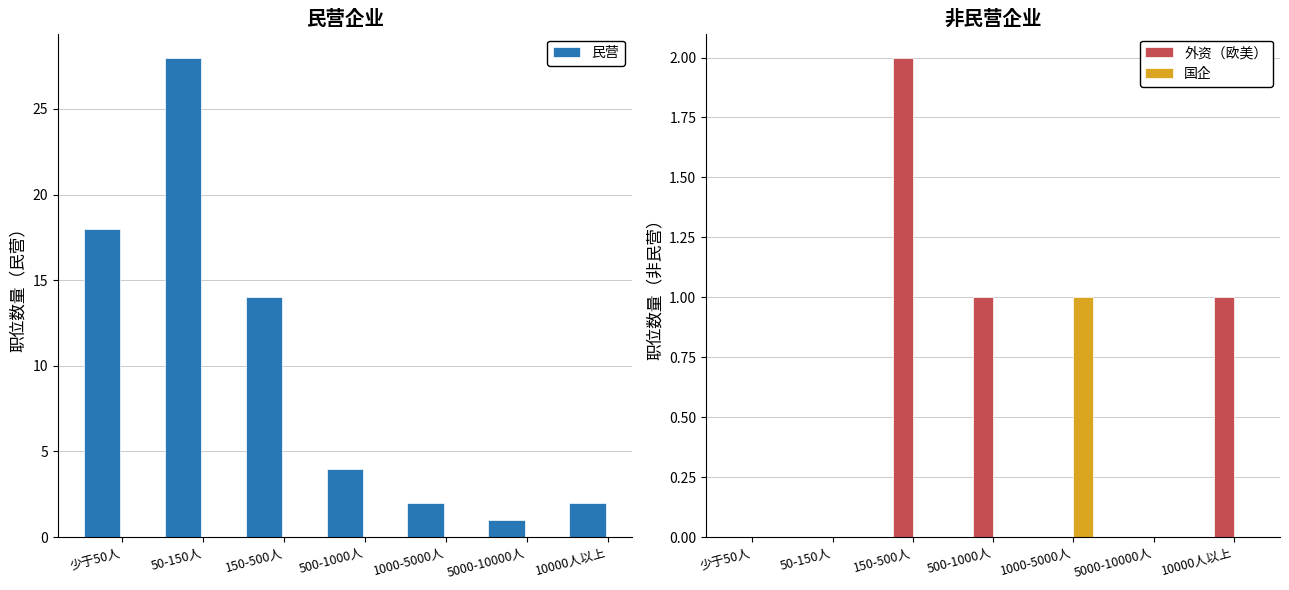

What is the maximum value shown in the chart?

28